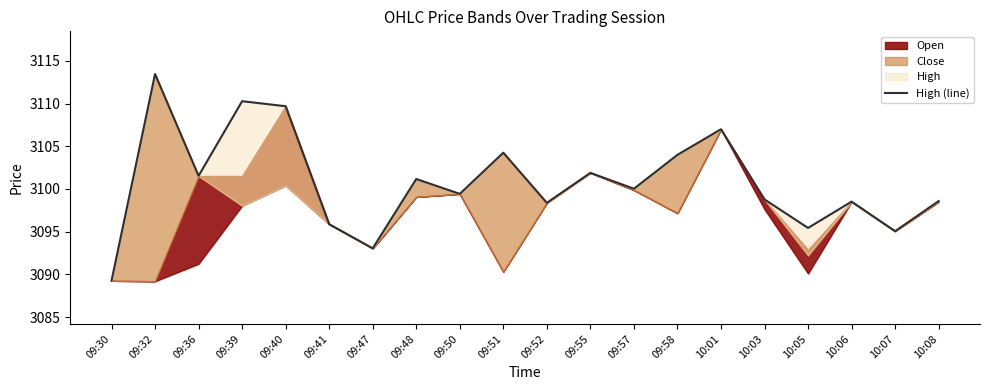

What is the ratio of the value at 09:32 to the value at 09:51?

1.0